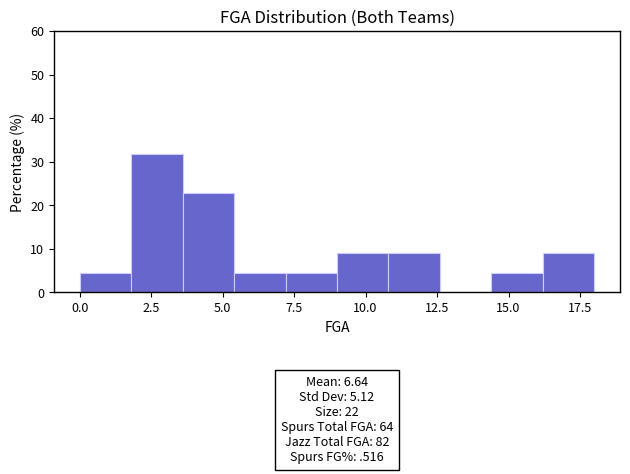

Read against the x-axis, roughly where is the centre of the tallest bar?

2.5